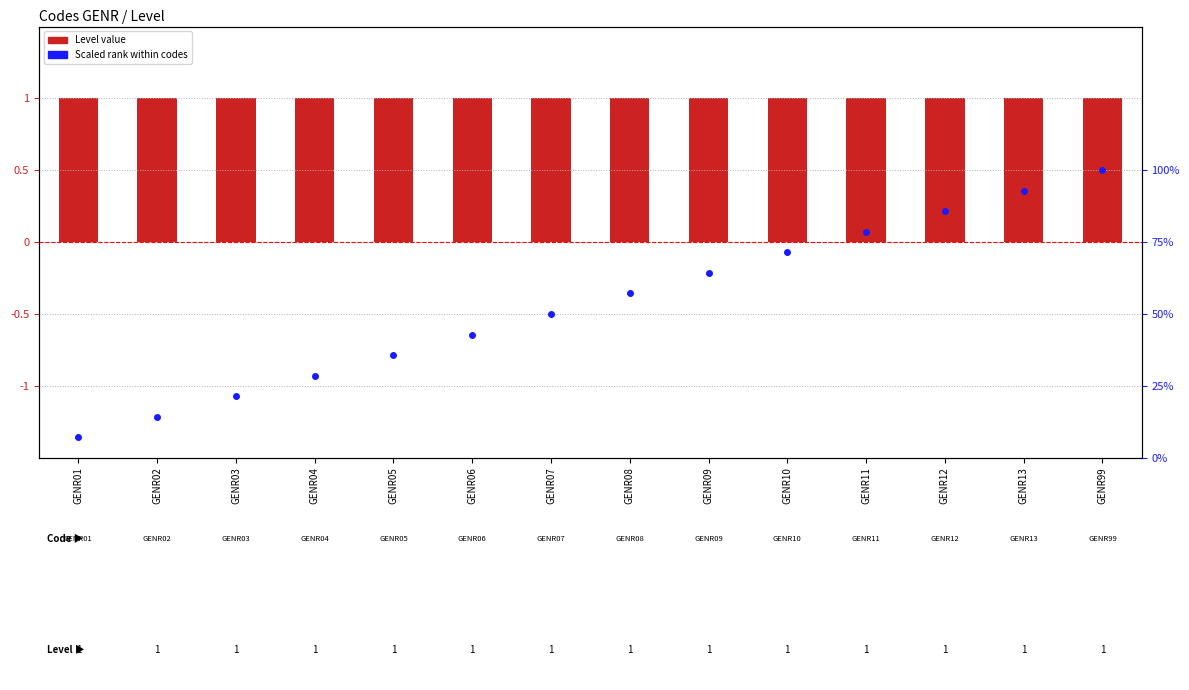

Which series has the largest Y range (max minus min)?

Scaled rank